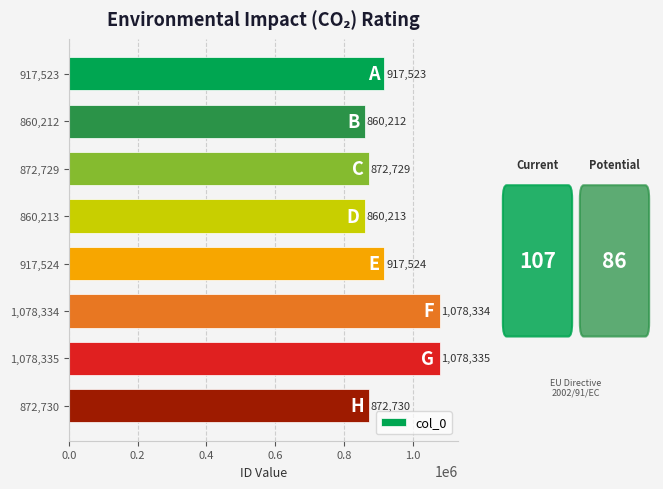

How many data points are less than 917523?

4